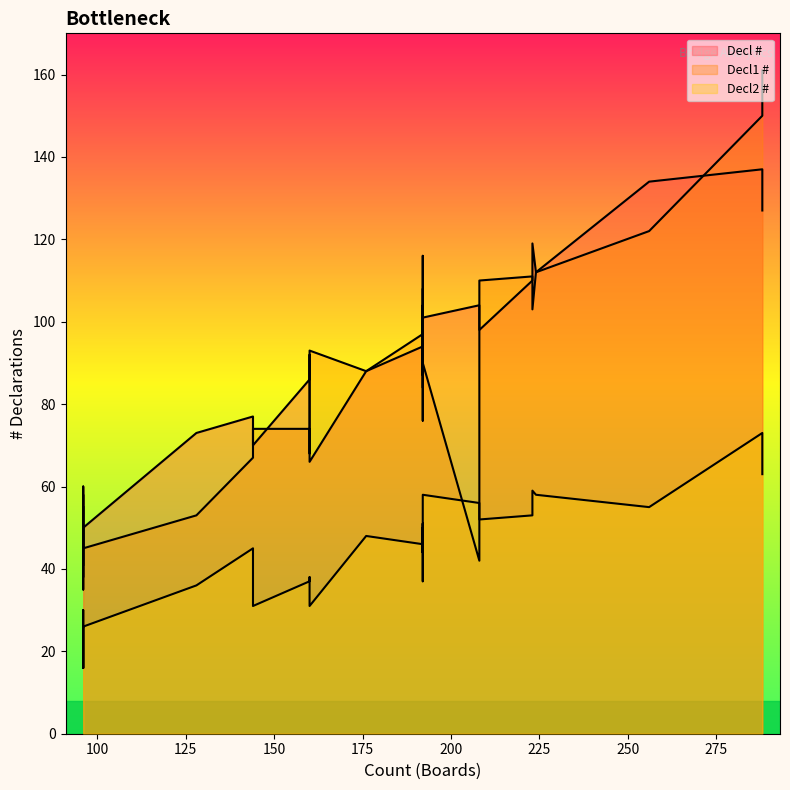

Reading left to right, extract all data points from this chart.

Decl #: 104	41	47	86	70	134	112	77	137	92	60	88	66	87	110	94	119	98	102	101	102	73	98	108	50	47	76	127	38
Decl1 #: 42	55	49	74	74	122	112	67	150	68	35	88	93	104	111	97	103	110	89	90	89	53	93	84	45	49	116	161	58
Decl2 #: 56	16	20	37	31	55	58	45	73	38	30	48	31	44	53	46	59	52	37	58	51	36	50	50	26	27	46	63	16